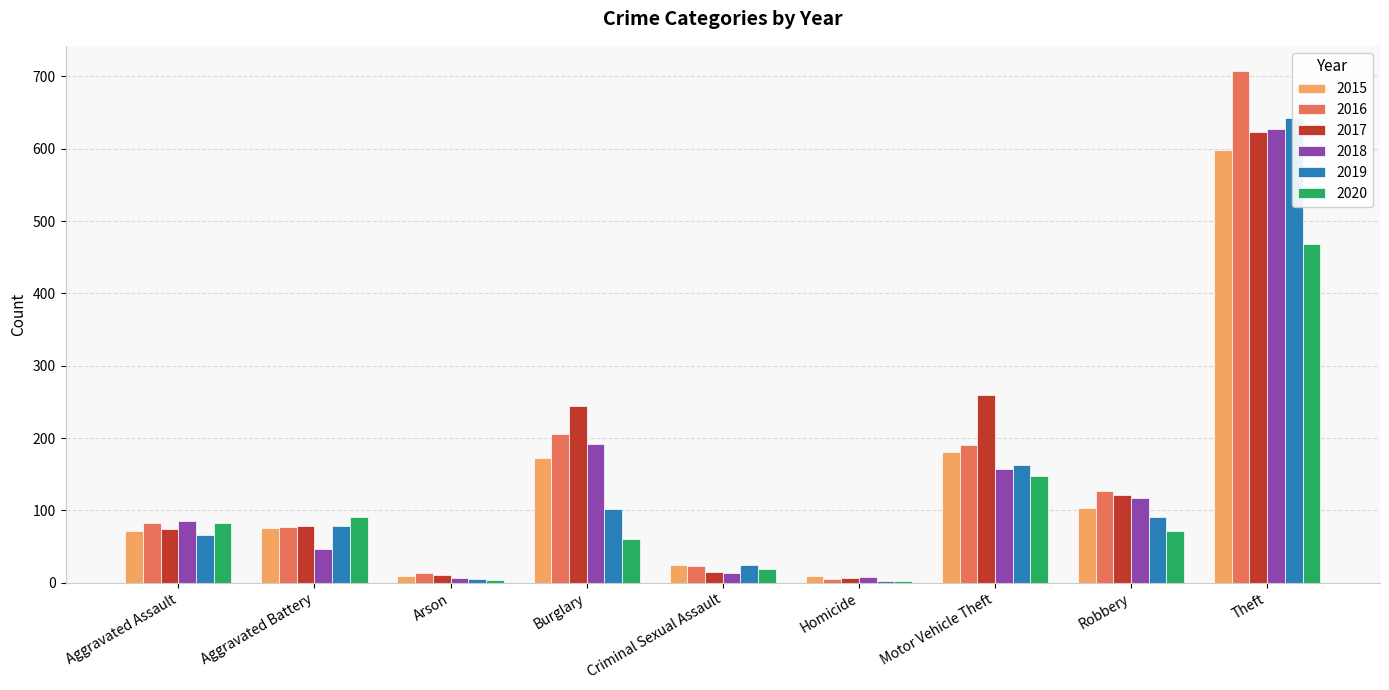

What is the total value across all series at Burglary?

977